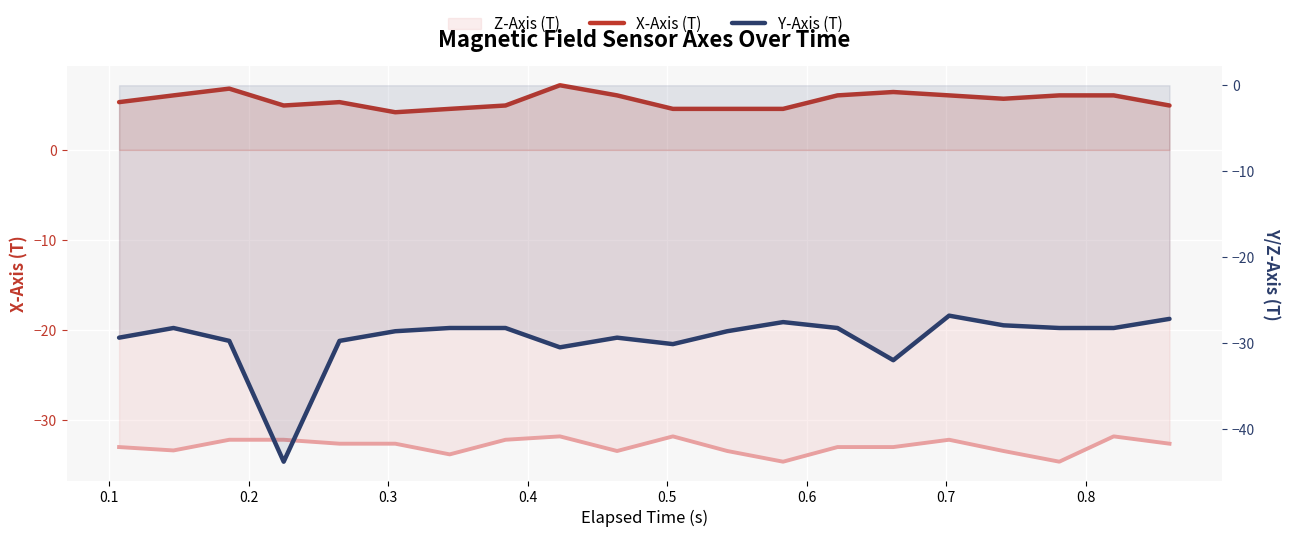

How many data points in Y-Axis (T) are less than -28?

16